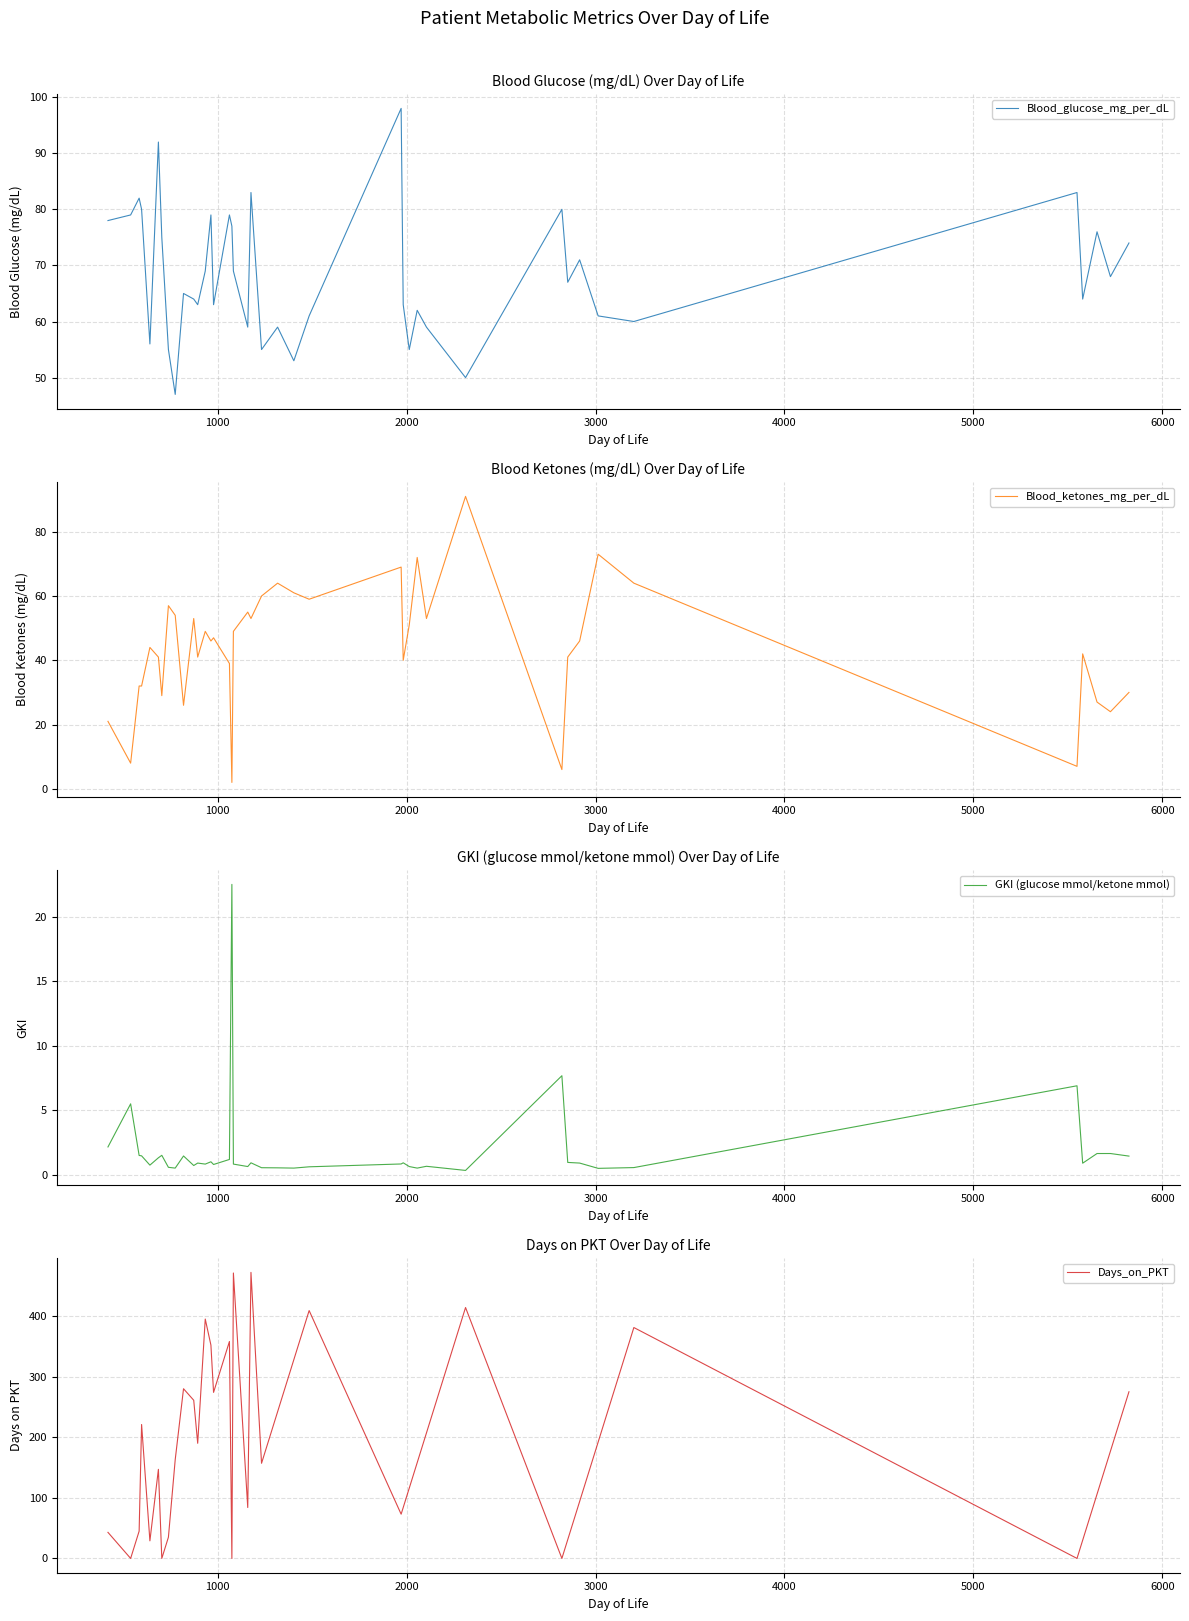

What is the highest value of the Blood_glucose_mg_per_dL series?

98